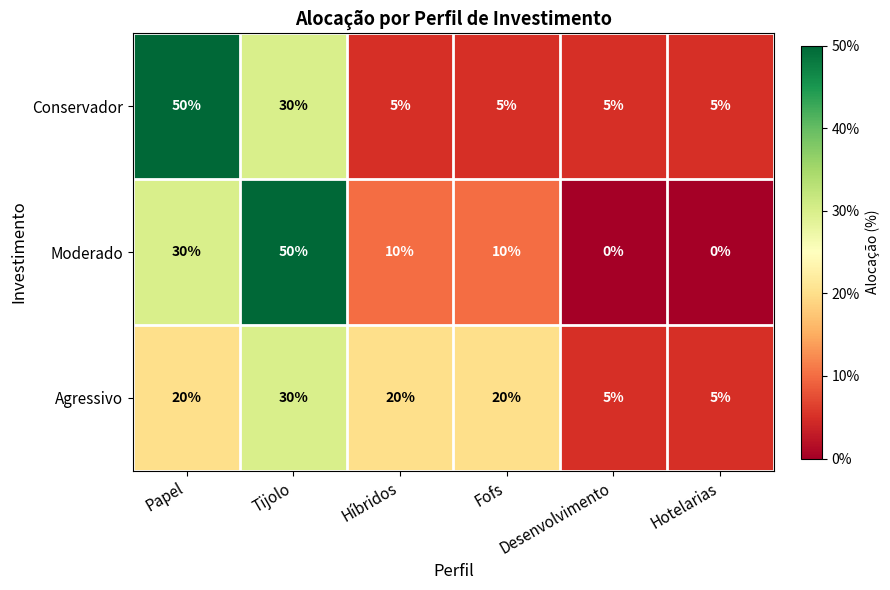

True or false: Agressivo has a value of 32 at Fofs.

False